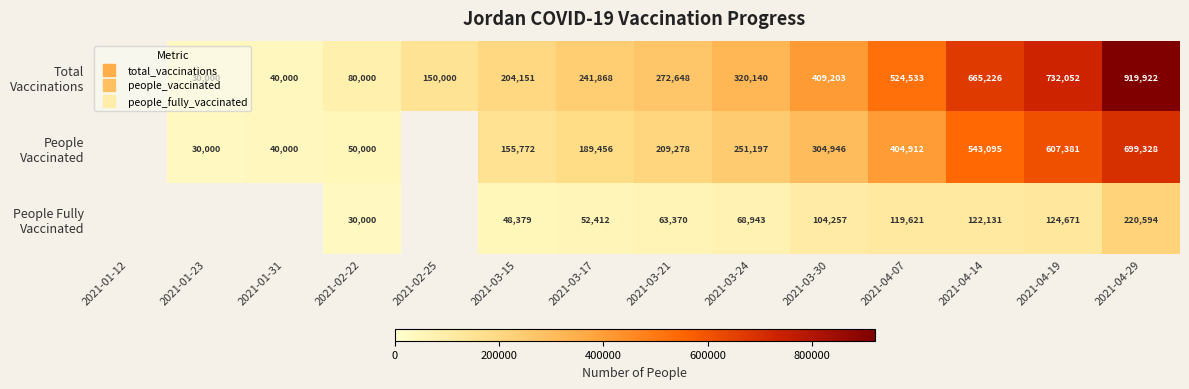

Is the value of People Vaccinated at 2021-04-14 greater than the value of Total Vaccinations at 2021-03-30?

Yes